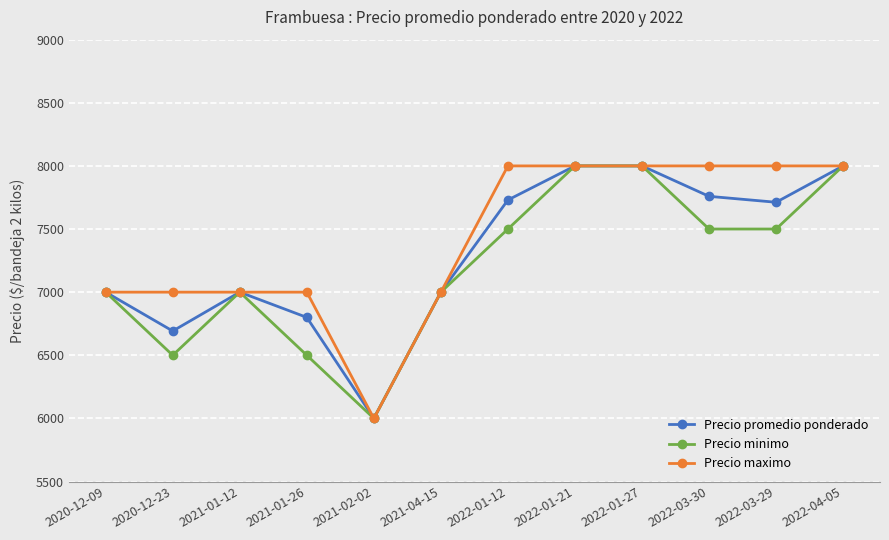

At which category does Precio promedio ponderado reach its first local peak?

2021-01-12